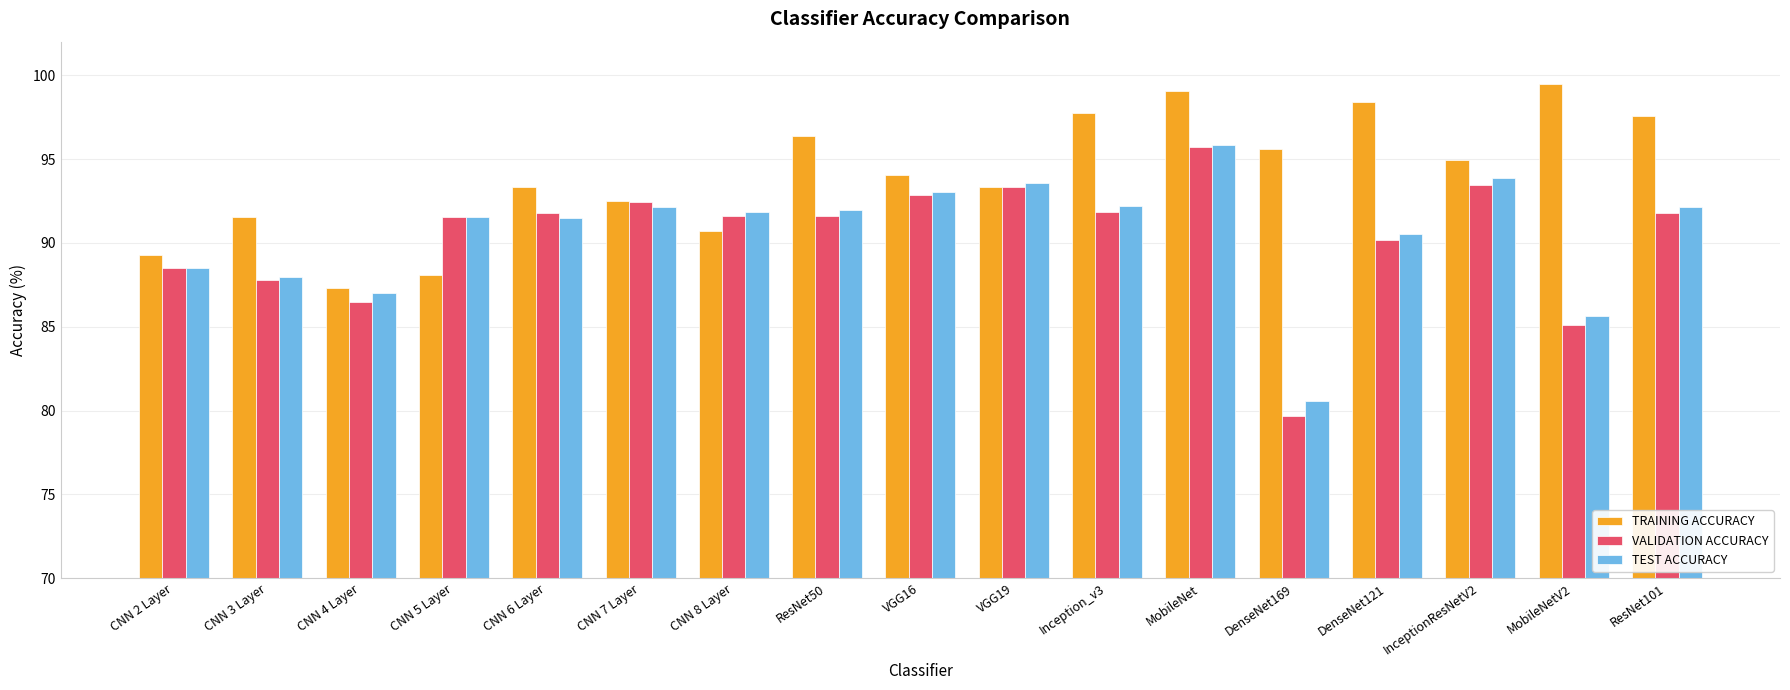

The VALIDATION ACCURACY series shows 88.5 at CNN 2 Layer. True or false?

True